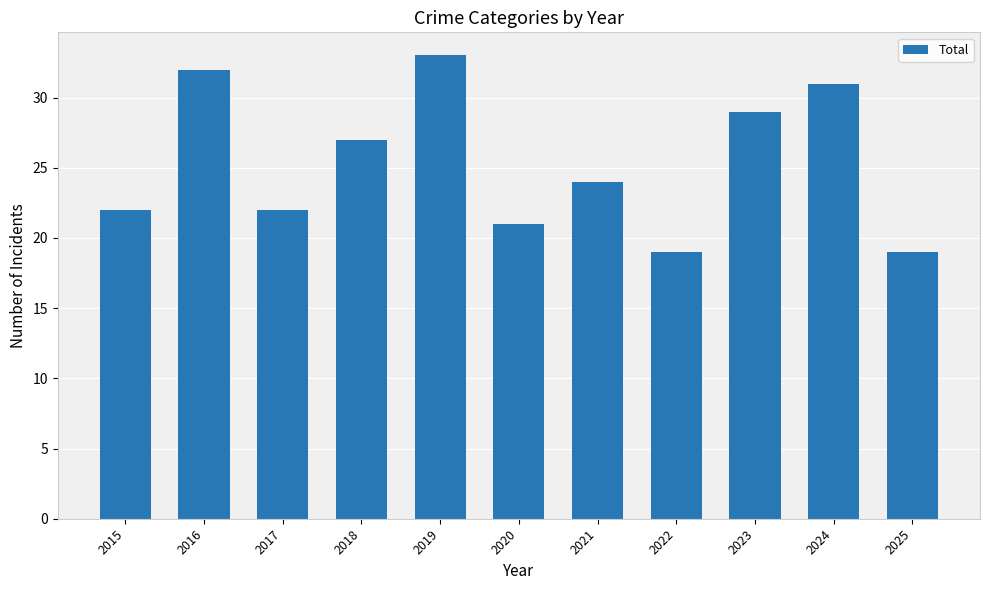

Where does the data first go above 24?

2016